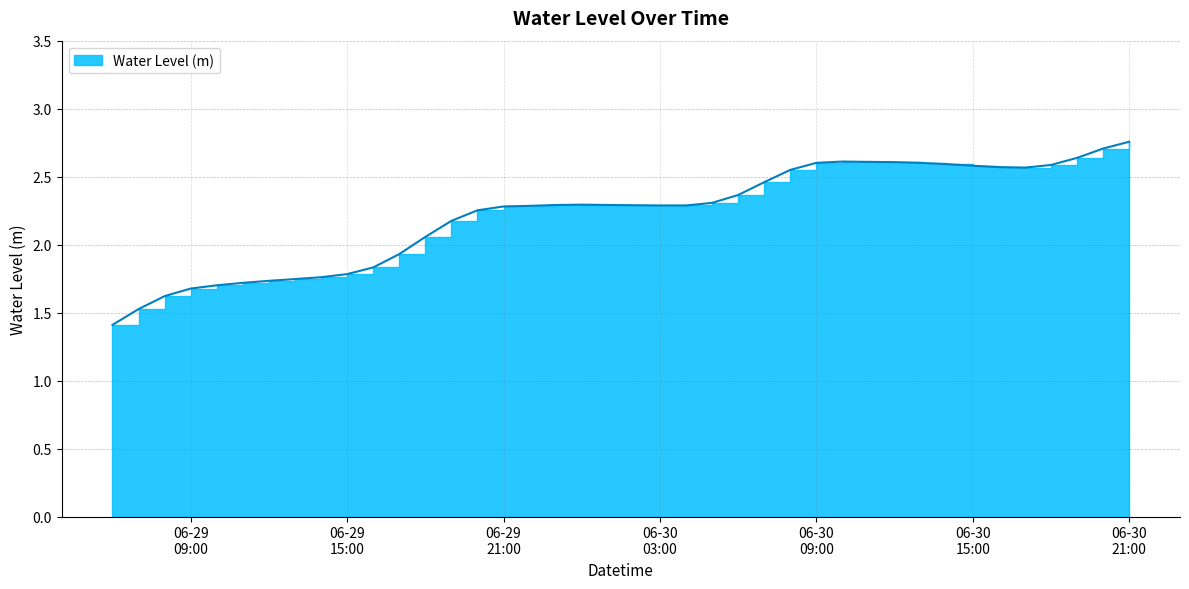

What is the sum of all values?

88.9